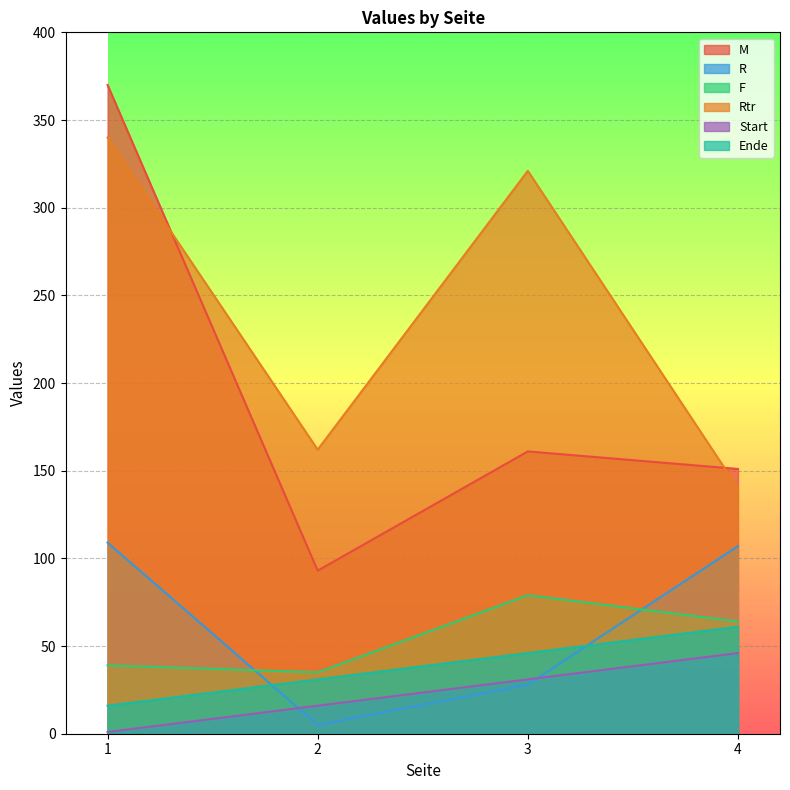

True or false: F and Start cross at least once.

False